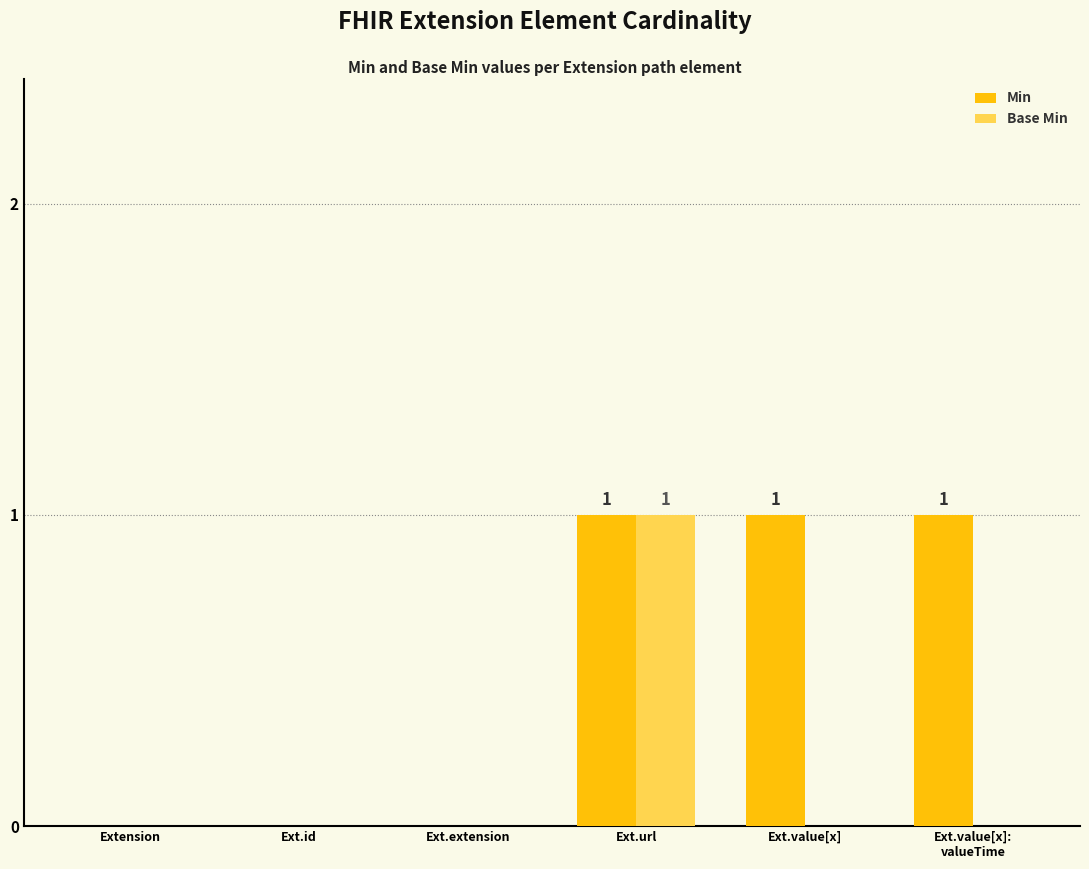

The Min series shows 0 at Ext.url. True or false?

False